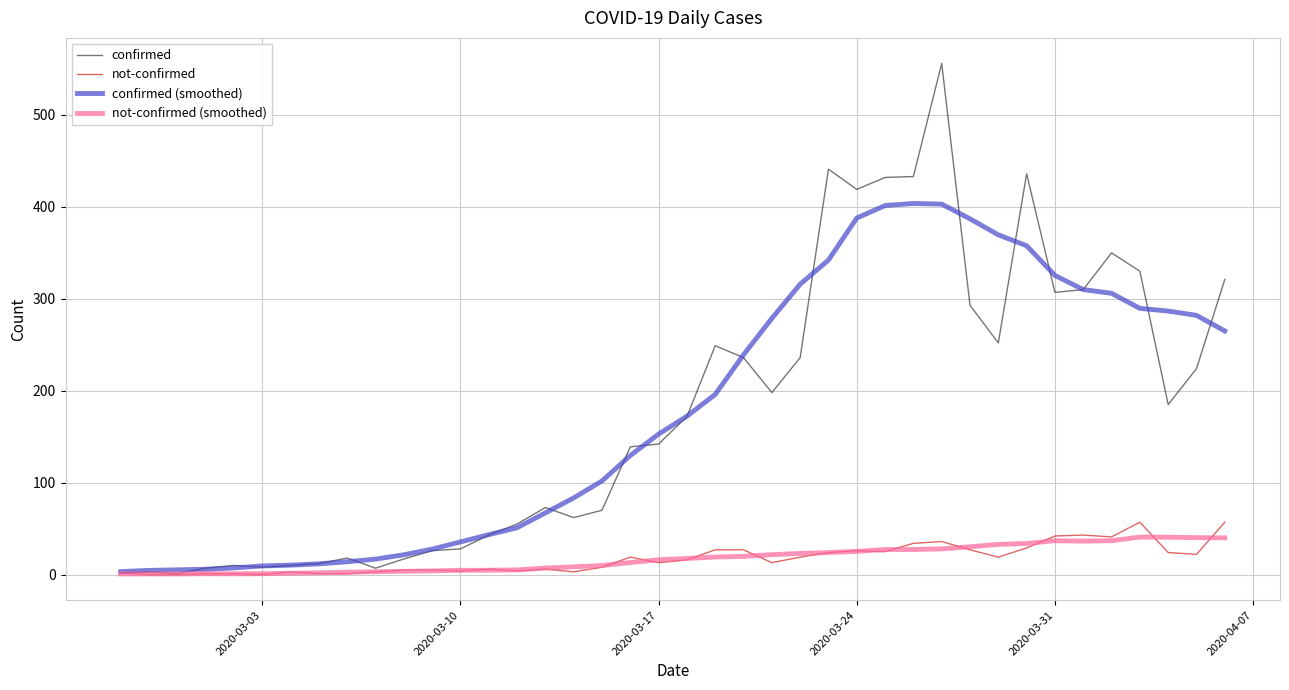

What is the maximum value for confirmed (smoothed)?

403.7